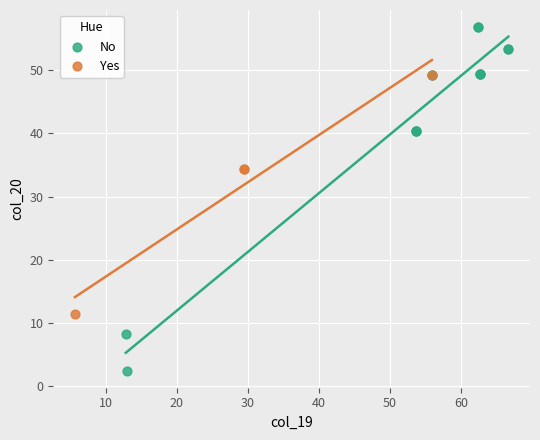

Which series has the widest spread of Y values?

No